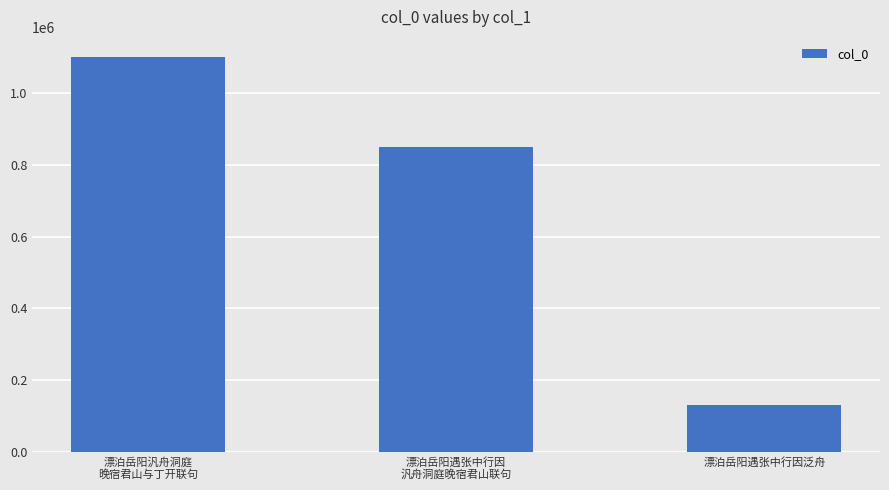

Reading left to right, what are all the values shown in this chart?

1101725	848513	130560